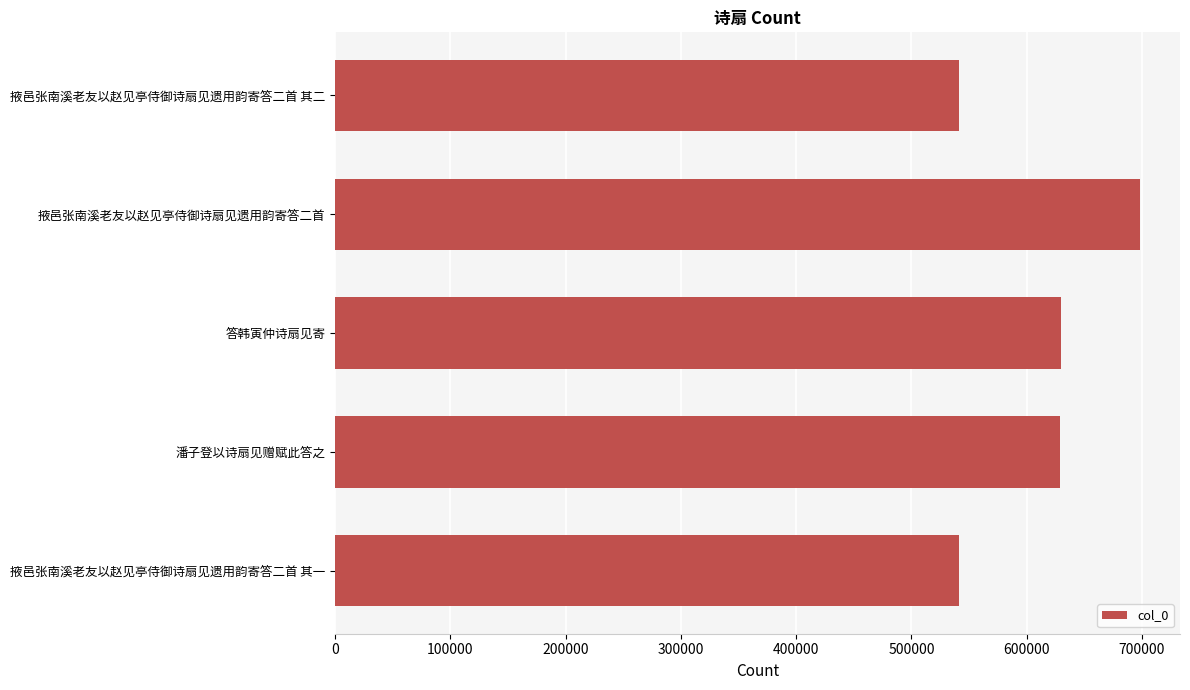

Count the number of categories in the chart.

5